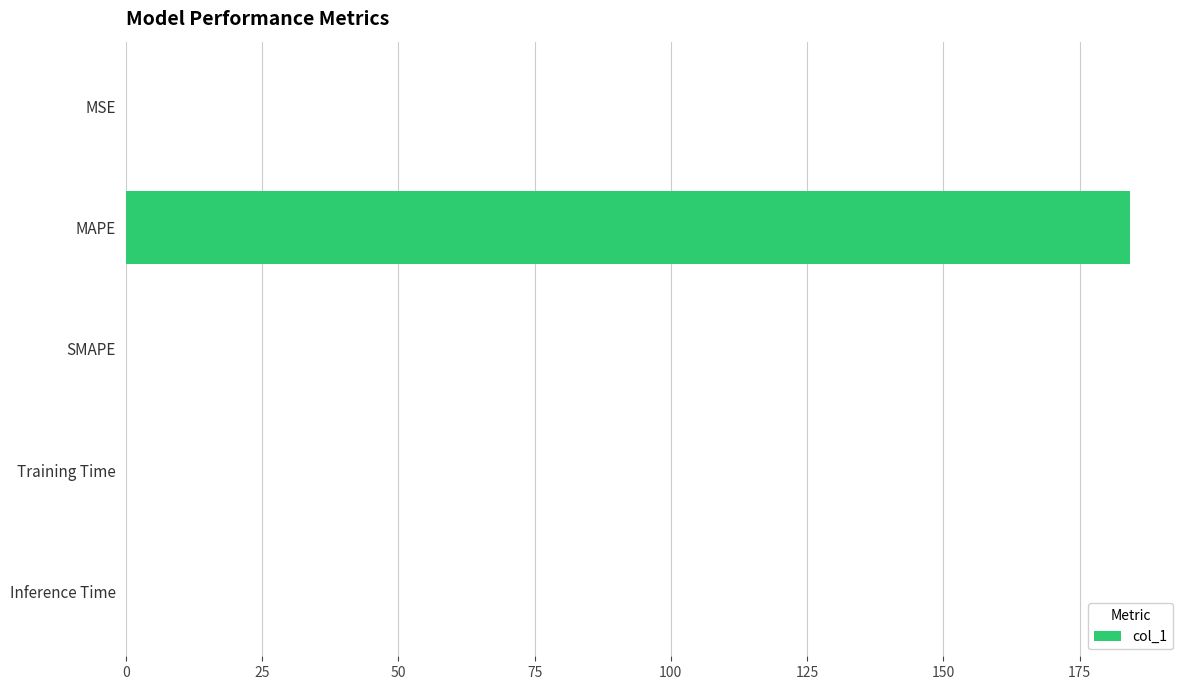

What value does the data have at MAPE?

184.2